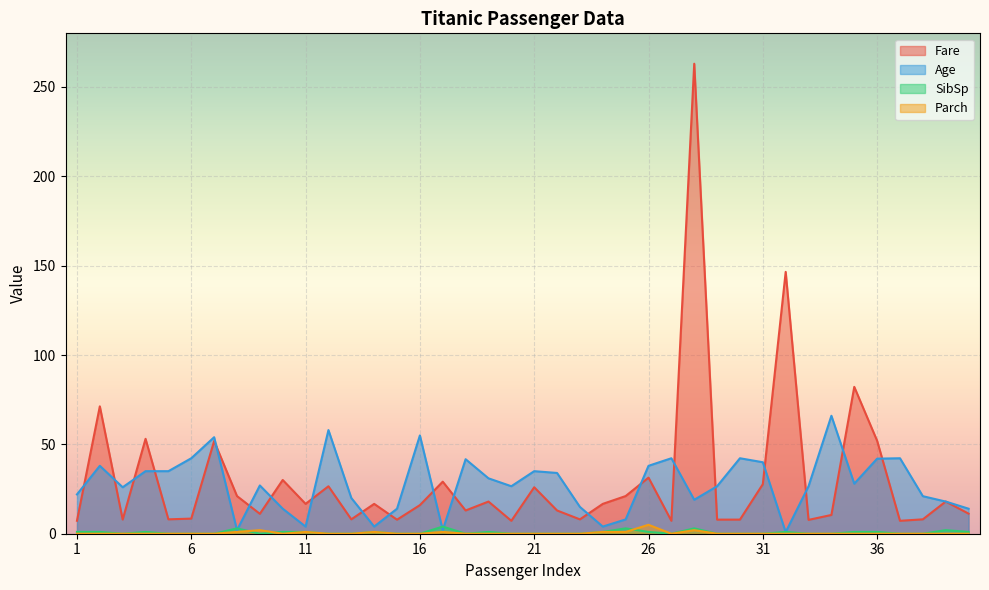

Is it true that Fare equals 3.9 at 5?

False